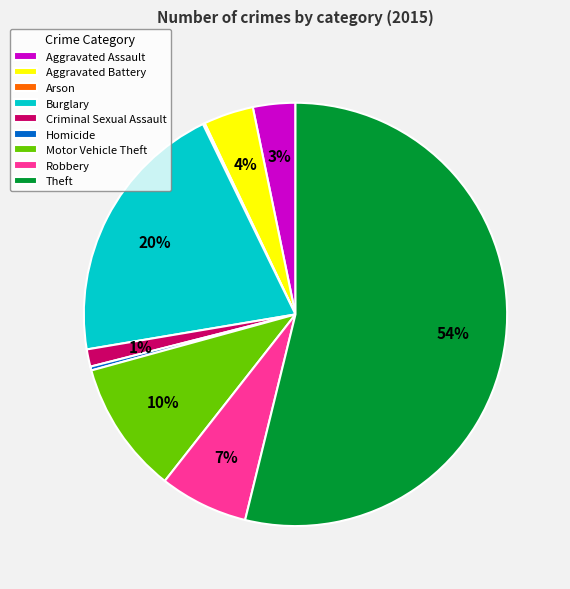

Which category has the biggest portion of the pie?

Theft